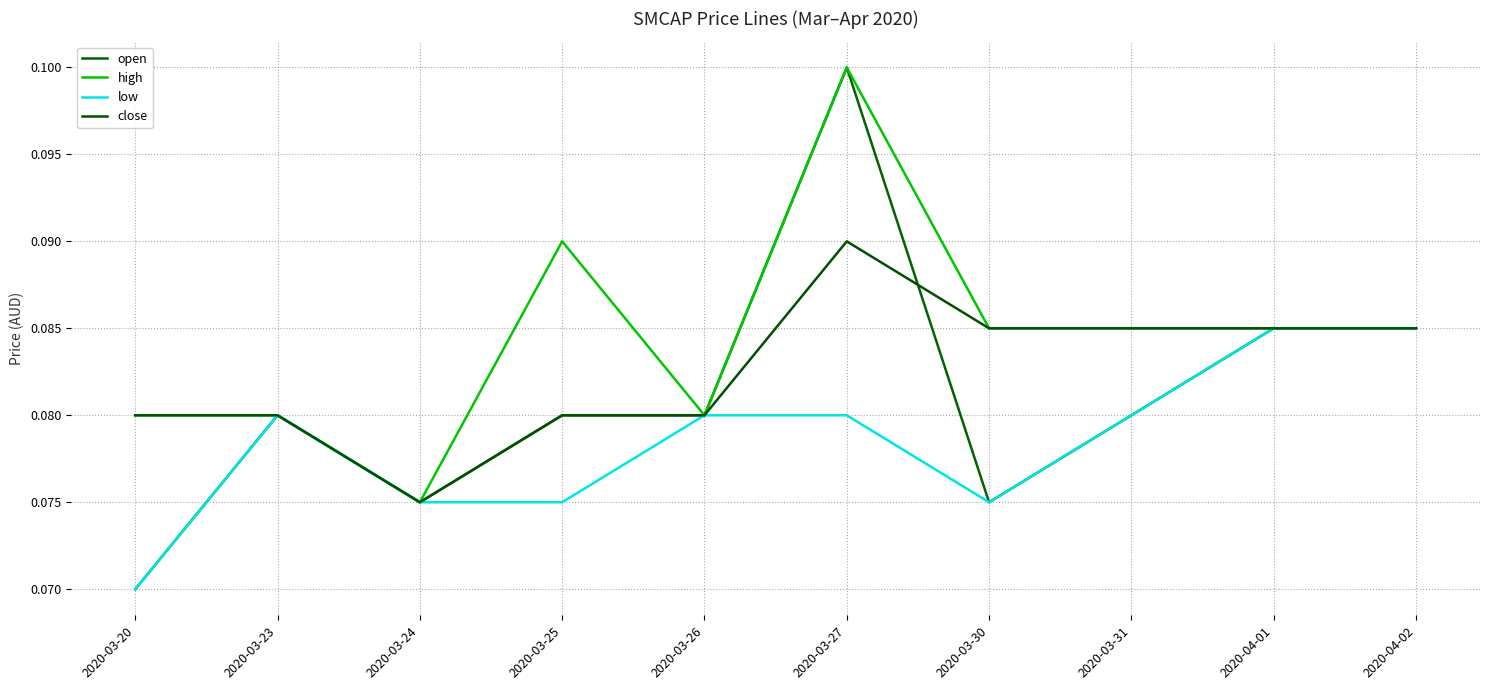

What value does the high series have at 2020-04-02?

0.1